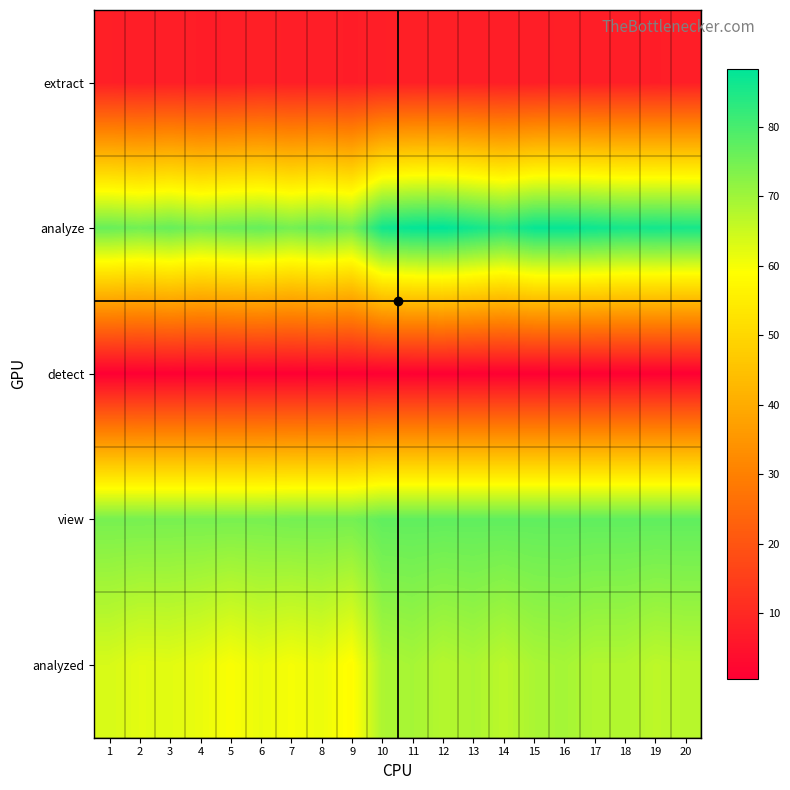

Reading left to right, what are all the values shown in this chart?

extract: 1=7.7	2=7.5	3=7.6	4=7.3	5=7.4	6=8.0	7=7.6	8=7.6	9=7.3	10=7.7	11=7.9	12=7.8	13=7.7	14=7.5	15=7.4	16=7.9	17=7.5	18=7.6	19=7.3	20=7.6
analyze: 1=76.4	2=75.2	3=76.6	4=74.6	5=75.9	6=76.7	7=74.8	8=76.8	9=74.7	10=86.3	11=87.8	12=88.4	13=86.2	14=84.0	15=87.4	16=87.6	17=86.7	18=85.7	19=86.1	20=85.6
detect: 1=0.5	2=0.5	3=0.6	4=0.6	5=0.5	6=0.6	7=0.6	8=0.6	9=0.6	10=0.6	11=0.6	12=0.6	13=0.6	14=0.6	15=0.5	16=0.6	17=0.6	18=0.6	19=0.5	20=0.5
view: 1=74.5	2=74.5	3=74.5	4=74.5	5=74.4	6=74.4	7=74.9	8=74.9	9=74.9	10=77.2	11=77.2	12=77.2	13=77.2	14=77.2	15=77.2	16=77.2	17=77.2	18=77.2	19=77.2	20=77.2
analyzed: 1=63.6	2=62.3	3=62.4	4=61.4	5=59.6	6=61.4	7=60.1	8=61.2	9=58.4	10=68.4	11=69.2	12=67.6	13=68.6	14=66.8	15=68.8	16=69.3	17=68.0	18=68.0	19=66.7	20=67.2